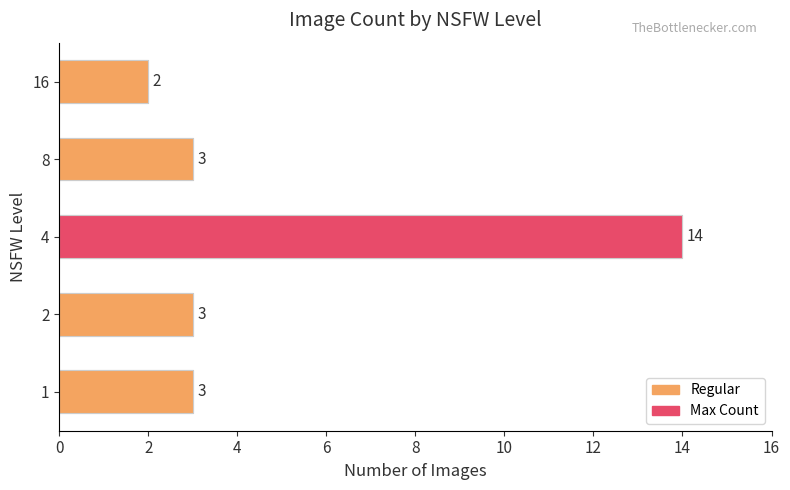

How many data points in Count (colored) are above 3?

1